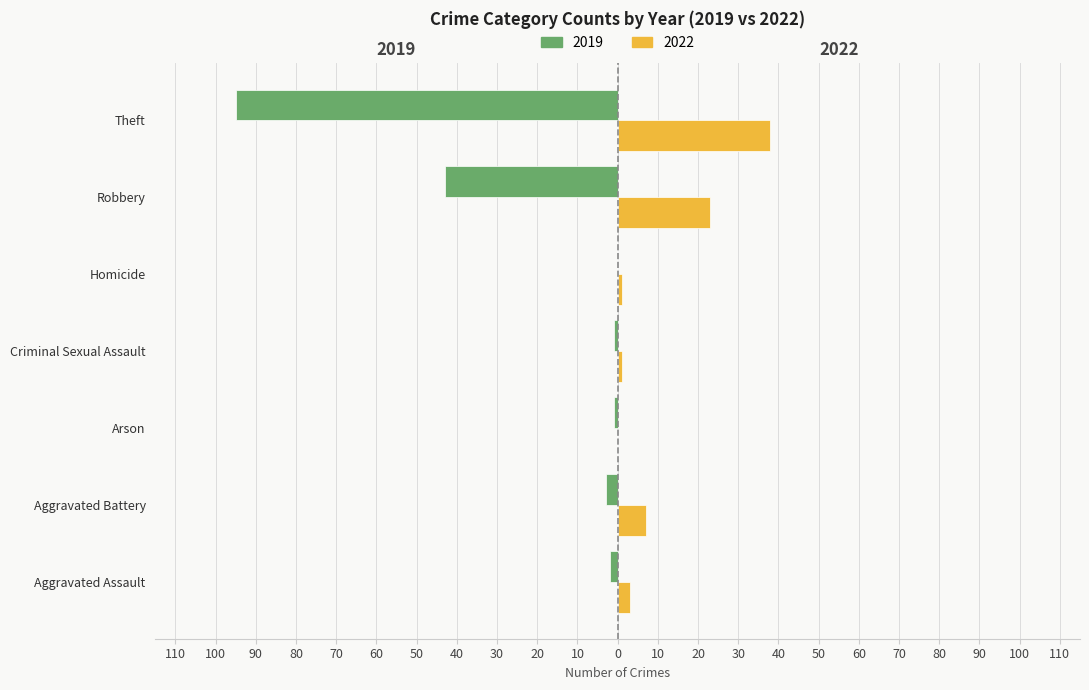

What are all the series names shown in the legend?

2019, 2022